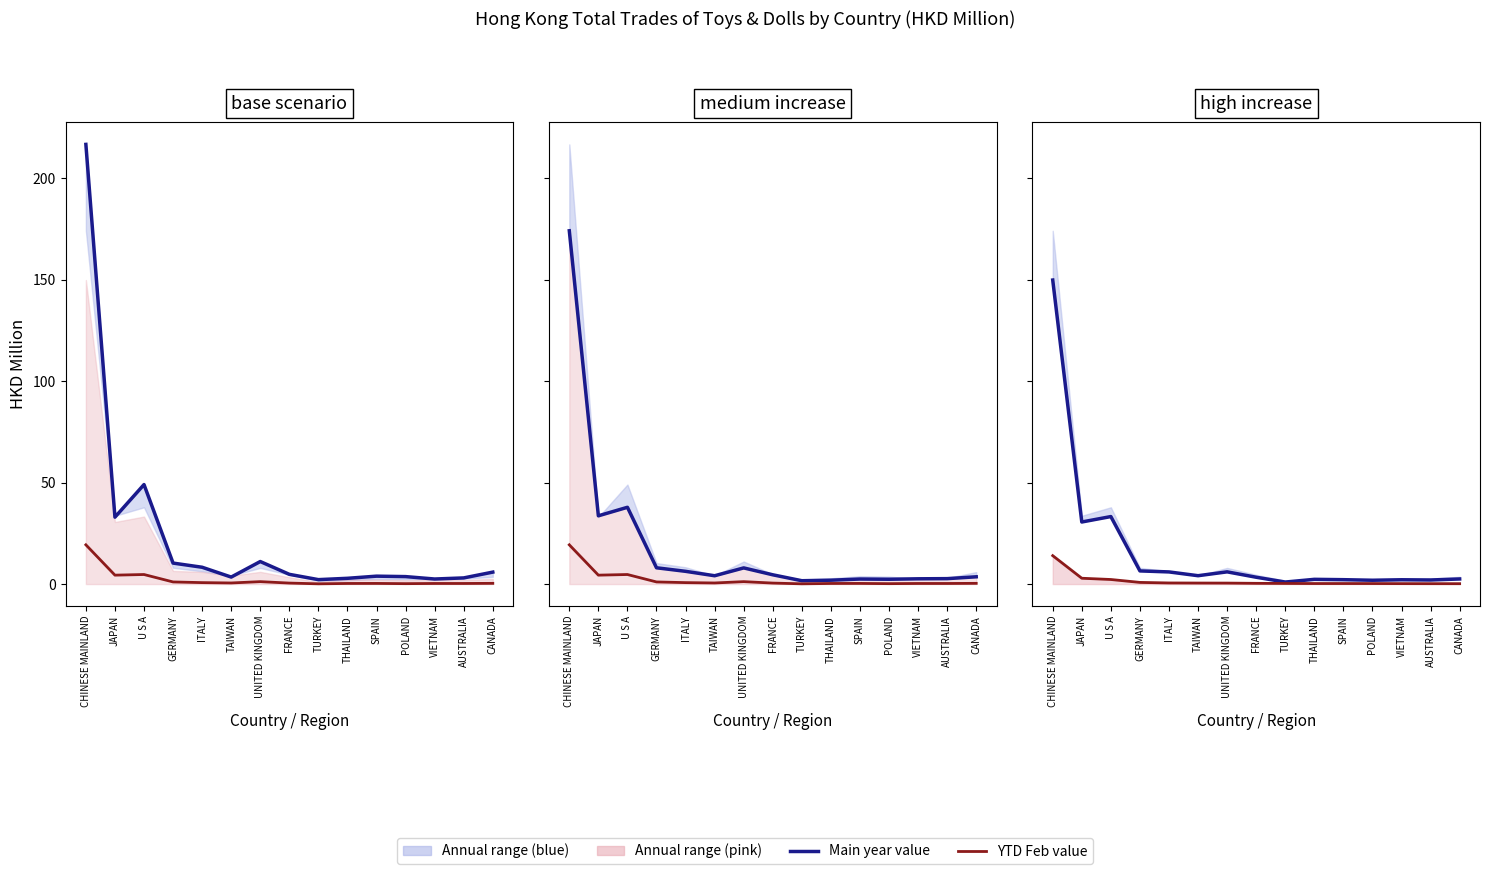

What position from the left is GERMANY?

4